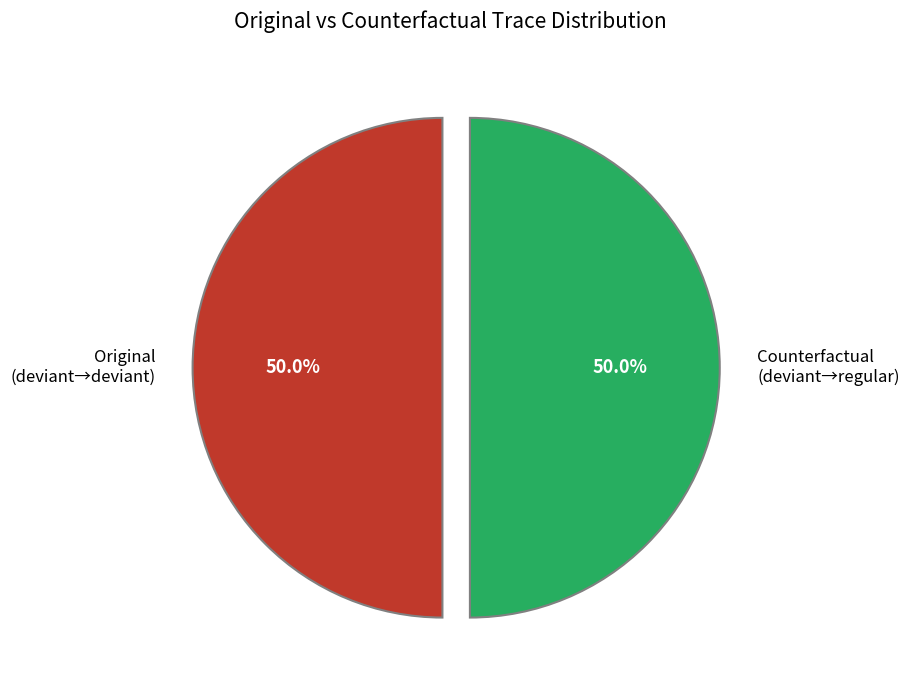

What is the total percentage of Counterfactual (deviant→regular) and Original (deviant→deviant)?

100.0%